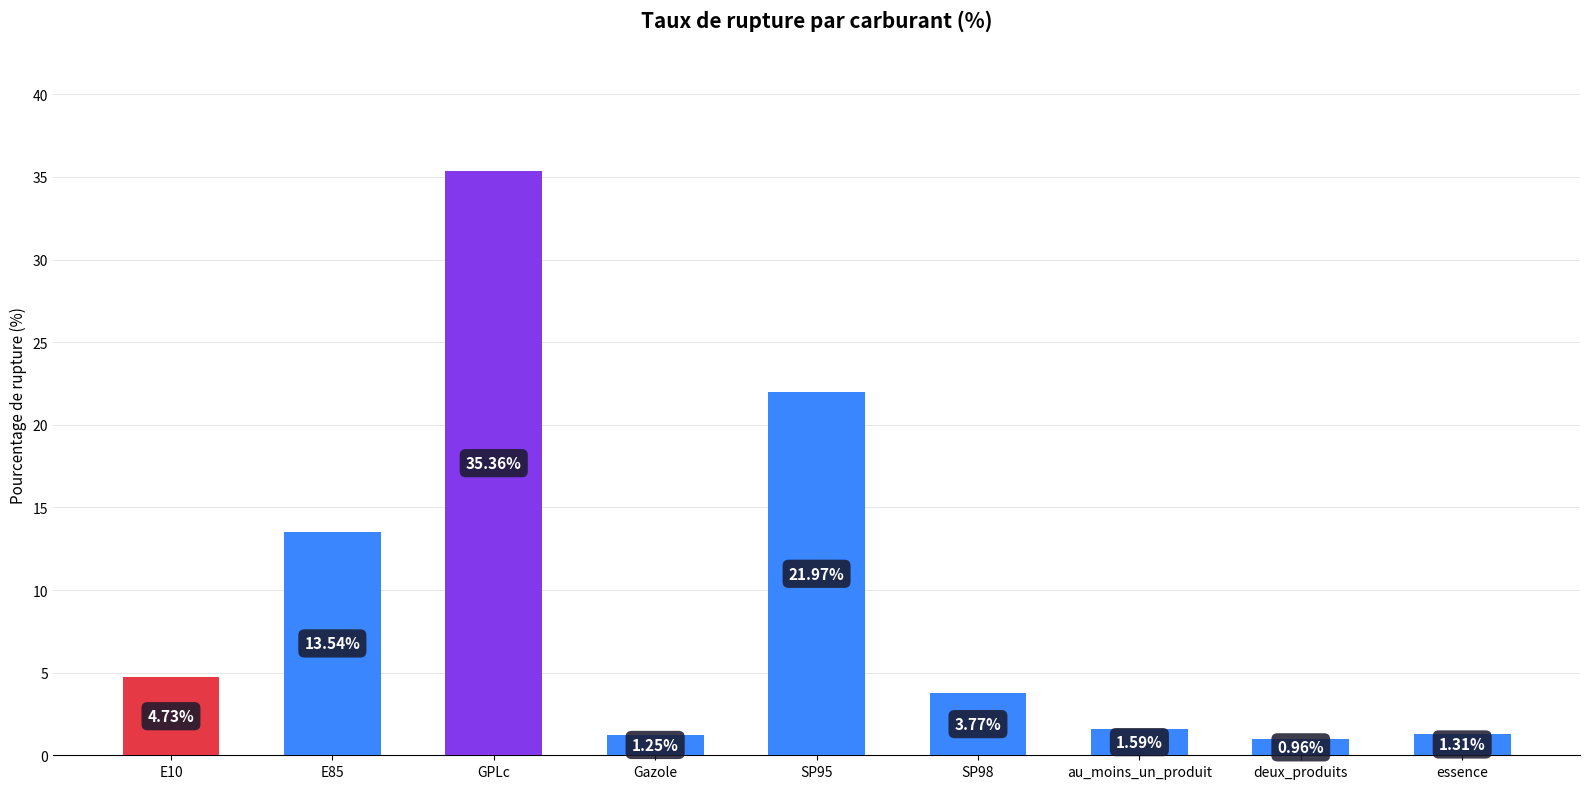

Rank the categories by value from highest to lowest.

GPLc, SP95, E85, E10, SP98, au_moins_un_produit, essence, Gazole, deux_produits